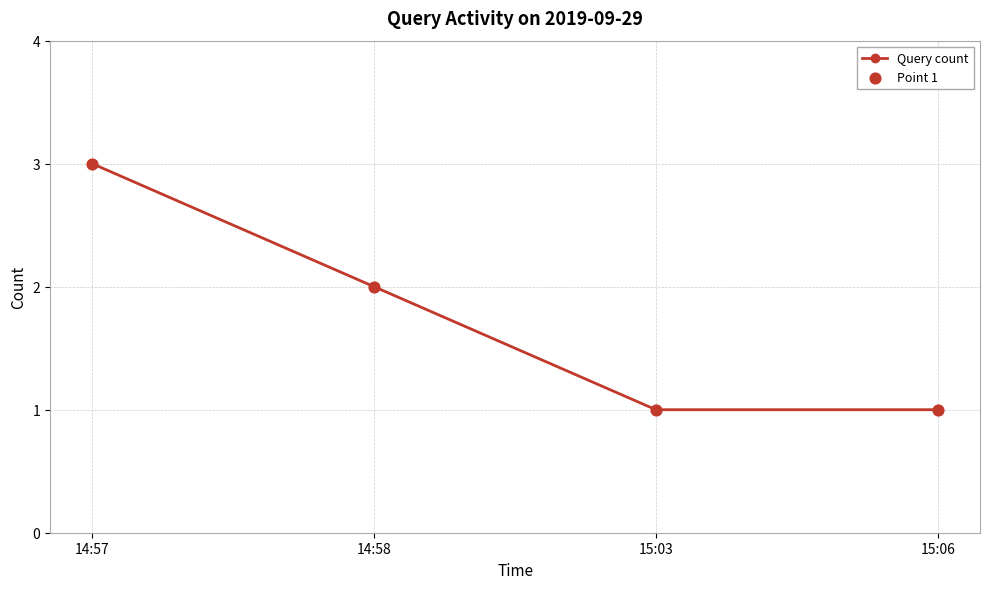

Which has a higher value, 15:03 or 14:58?

14:58